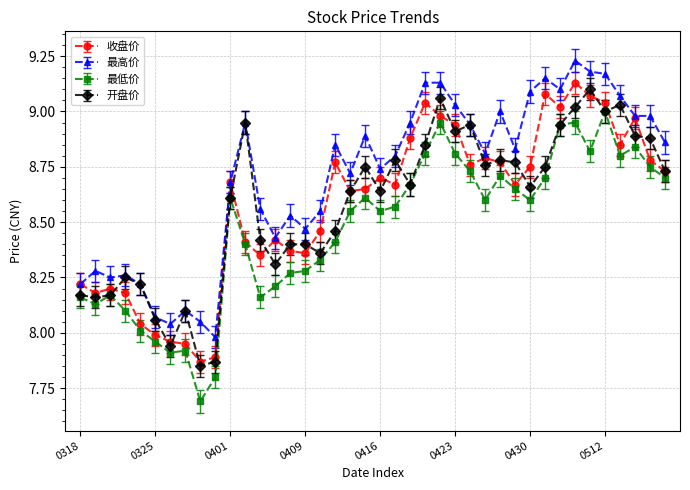

What is the smallest value displayed?

7.7